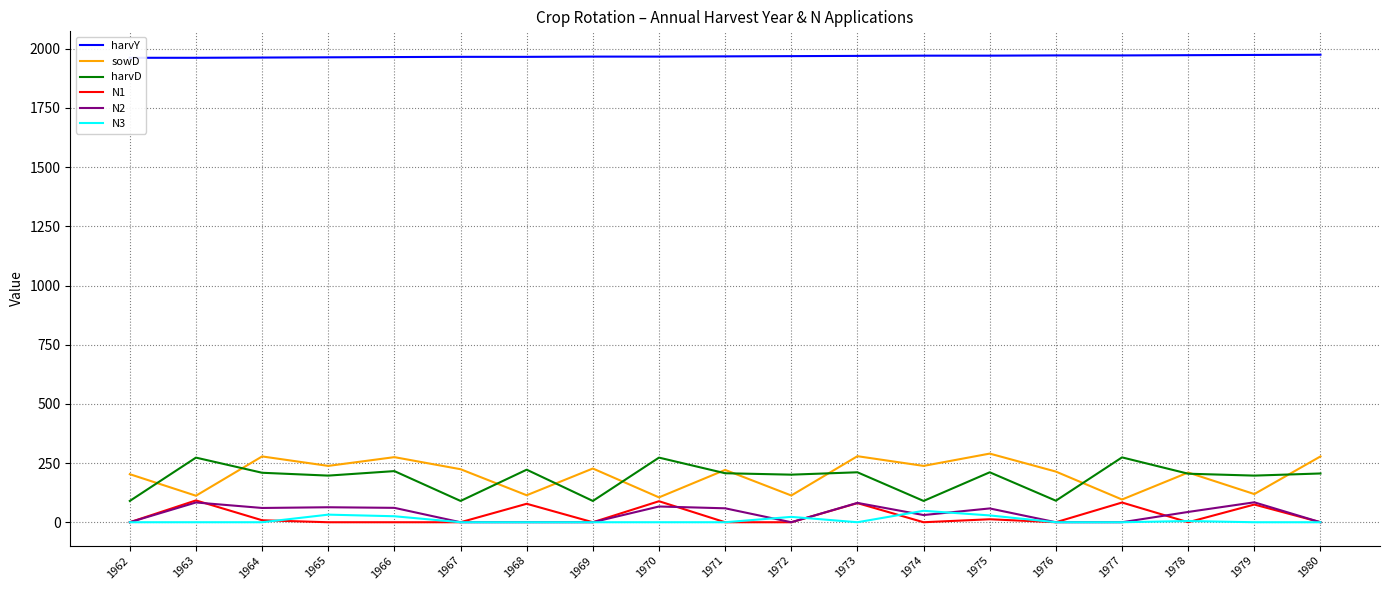

Reading left to right, extract all data points from this chart.

harvY: 1962.0	1962.0	1963.0	1964.0	1965.0	1966.0	1966.0	1967.0	1967.0	1968.0	1969.0	1970.0	1971.0	1971.0	1972.0	1972.0	1973.0	1974.0	1975.0
sowD: 203.0	112.0	278.0	238.0	275.0	224.0	114.0	227.0	105.0	221.0	113.0	279.0	238.0	290.0	214.0	96.0	210.0	119.0	278.0
harvD: 90.0	273.0	209.0	197.0	216.0	90.0	222.0	90.0	273.0	207.0	201.0	211.0	90.0	211.0	91.0	274.0	205.0	197.0	206.0
N1: 0.0	92.2	8.4	0.0	0.0	0.0	78.0	0.0	88.8	0.0	0.0	80.8	0.0	12.6	0.0	83.3	0.0	74.8	0.0
N2: 0.0	83.5	60.3	63.3	60.8	0.0	0.0	0.0	66.5	58.9	0.0	81.7	30.4	58.3	0.0	0.0	43.5	84.2	0.0
N3: 0.0	0.0	0.0	32.1	25.3	0.0	0.0	0.0	0.0	0.0	22.7	0.0	48.4	28.8	0.0	0.0	5.1	0.0	0.0